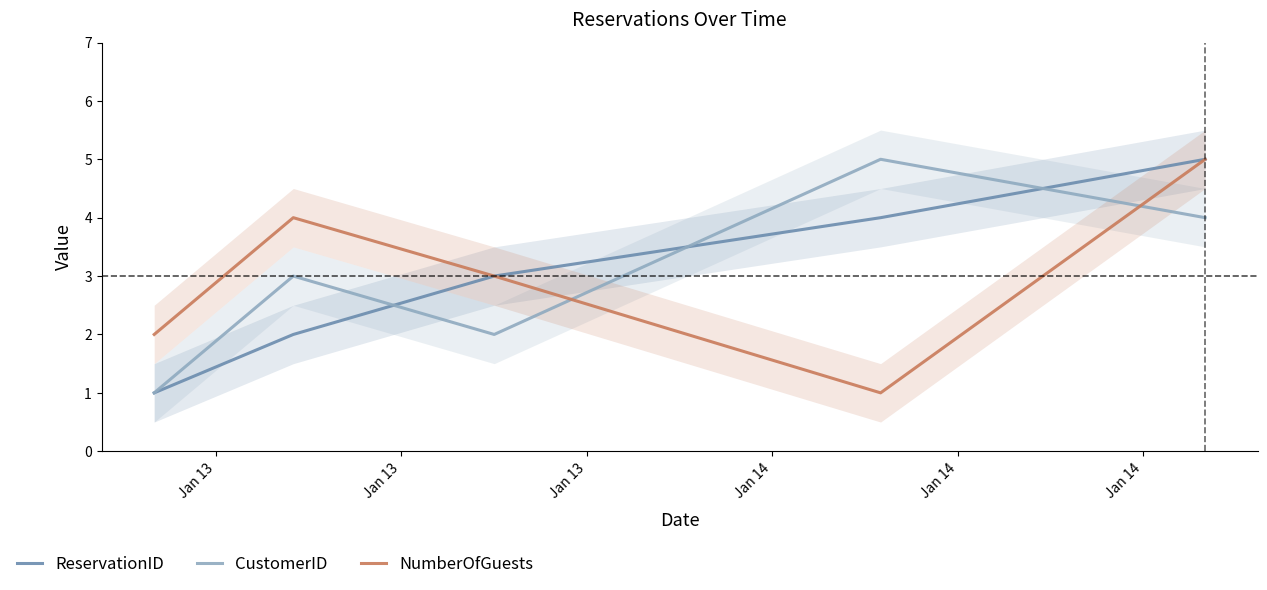

Reading right to left, extract all data points from this chart.

ReservationID: 5	4	3	2	1
CustomerID: 4	5	2	3	1
NumberOfGuests: 5	1	3	4	2